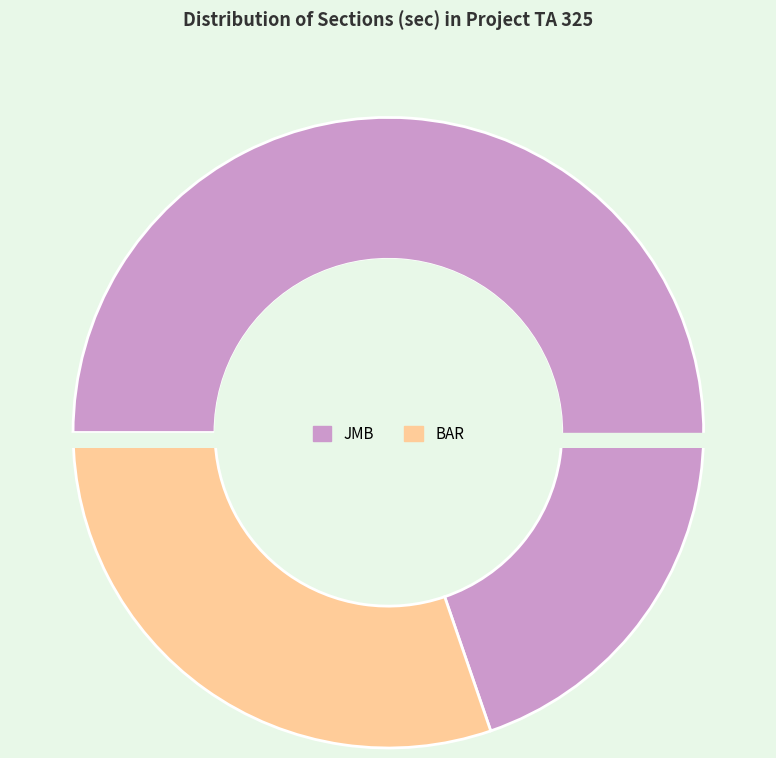

Is the sum of JMB and BAR greater than half?

Yes